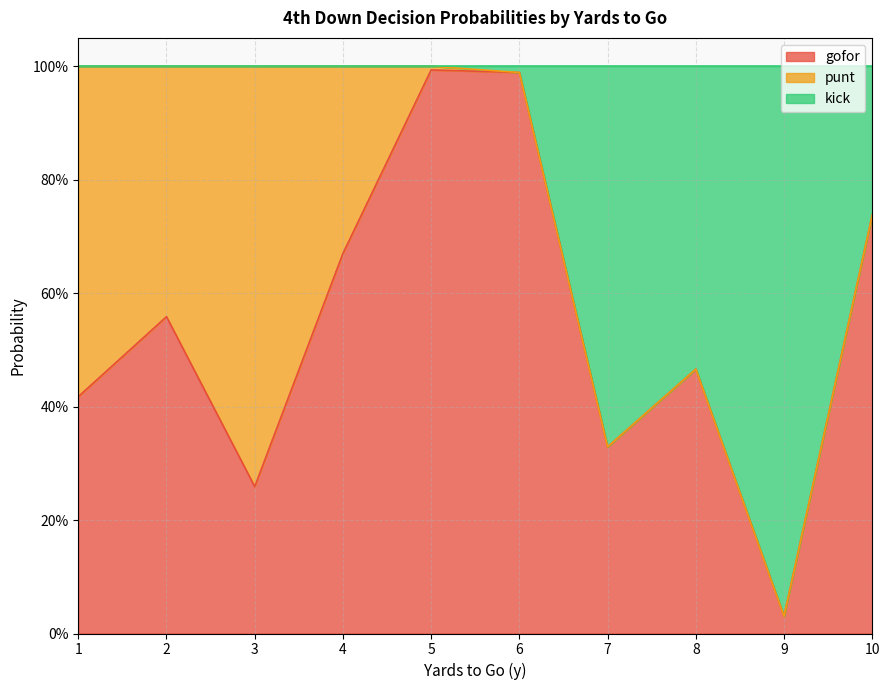

True or false: gofor has a value of 0.1 at 3.

False